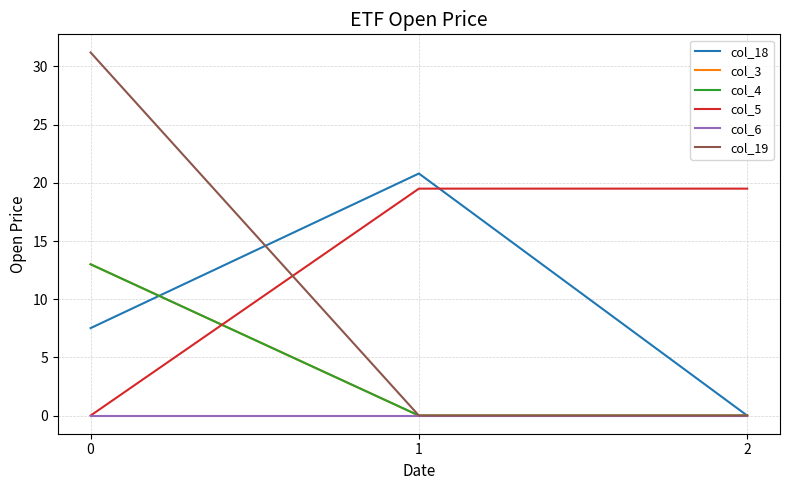

Which series has the widest spread of values?

col_19